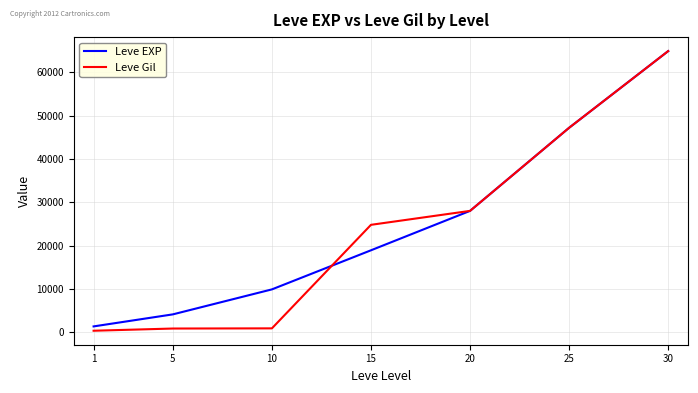

At which label does Leve EXP reach its minimum?

1